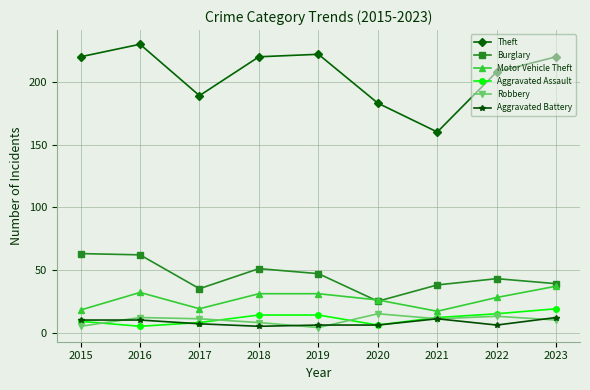

The value of Burglary at 2016 is 15. True or false?

False